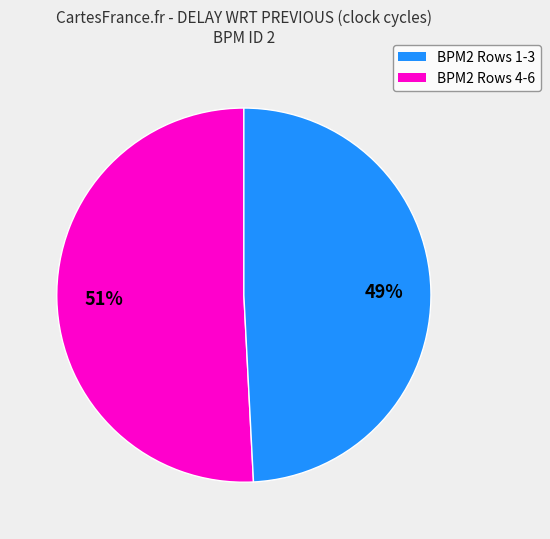

How many slices are in this pie chart?

2